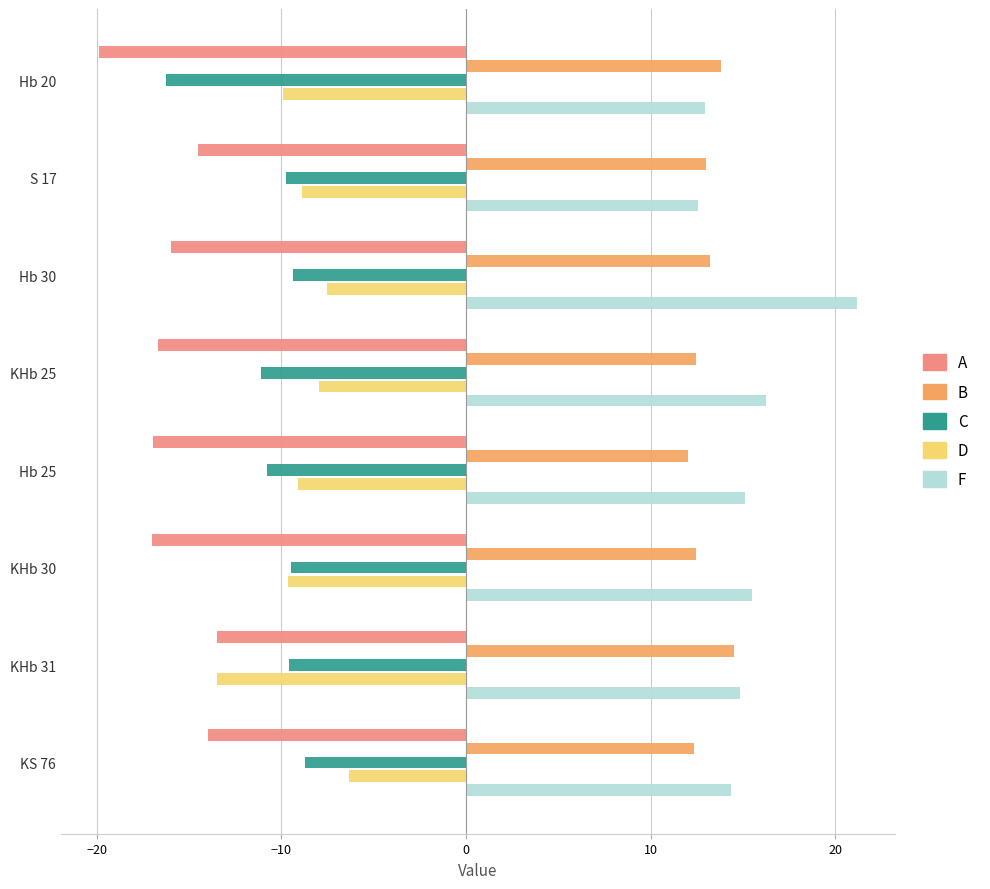

At how many categories does at least one series exceed 11?

8